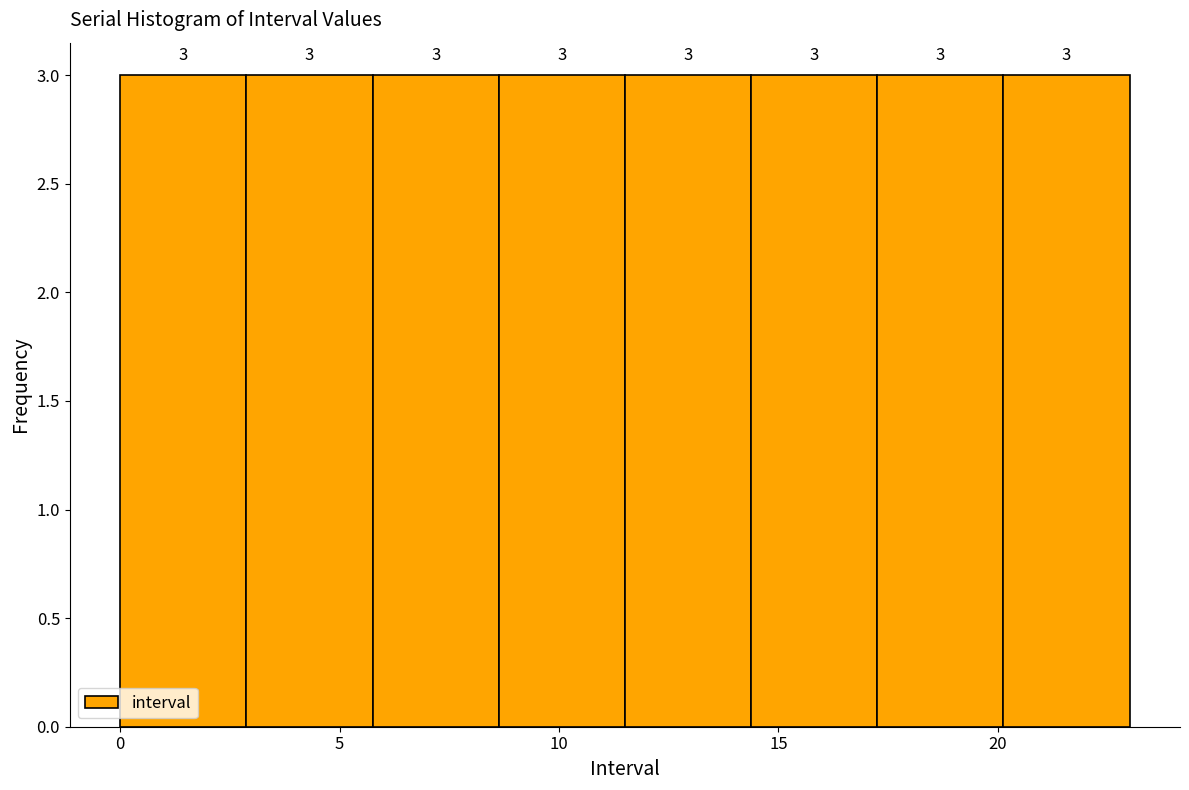

Reading left to right, transcribe this chart: for each bar, give the range it covers on the x-axis and its height. The bar edges are not printed on the chart, so give them approximately, as read against the axis.

0.0 to 3.0: 3
3.0 to 6.0: 3
6.0 to 8.5: 3
8.5 to 11.5: 3
11.5 to 14.5: 3
14.5 to 17.5: 3
17.5 to 20.0: 3
20.0 to 23.0: 3